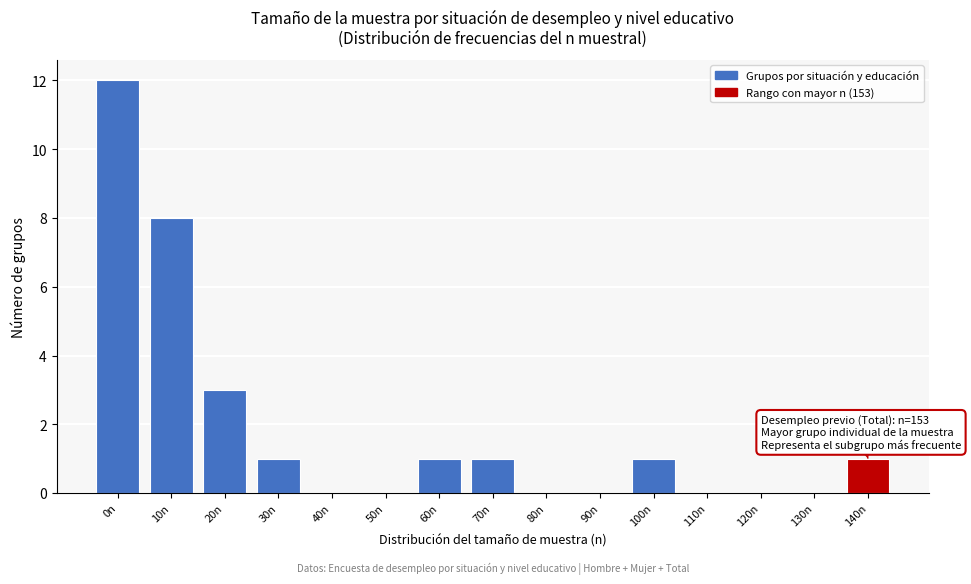

Reading right to left, transcribe all the data shown in this chart.

140n=1	130n=0	120n=0	110n=0	100n=1	90n=0	80n=0	70n=1	60n=1	50n=0	40n=0	30n=1	20n=3	10n=8	0n=12